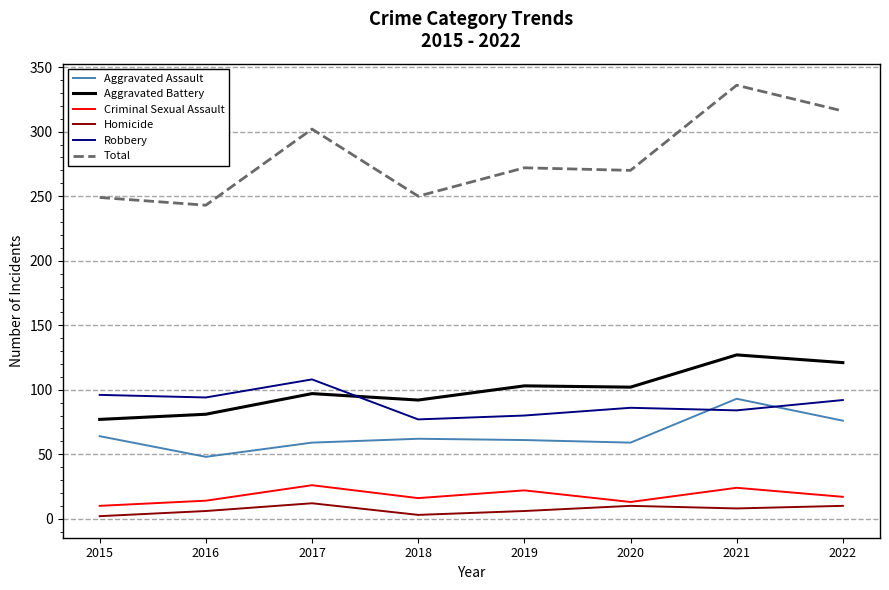

Which series has the largest range (max minus min)?

Total